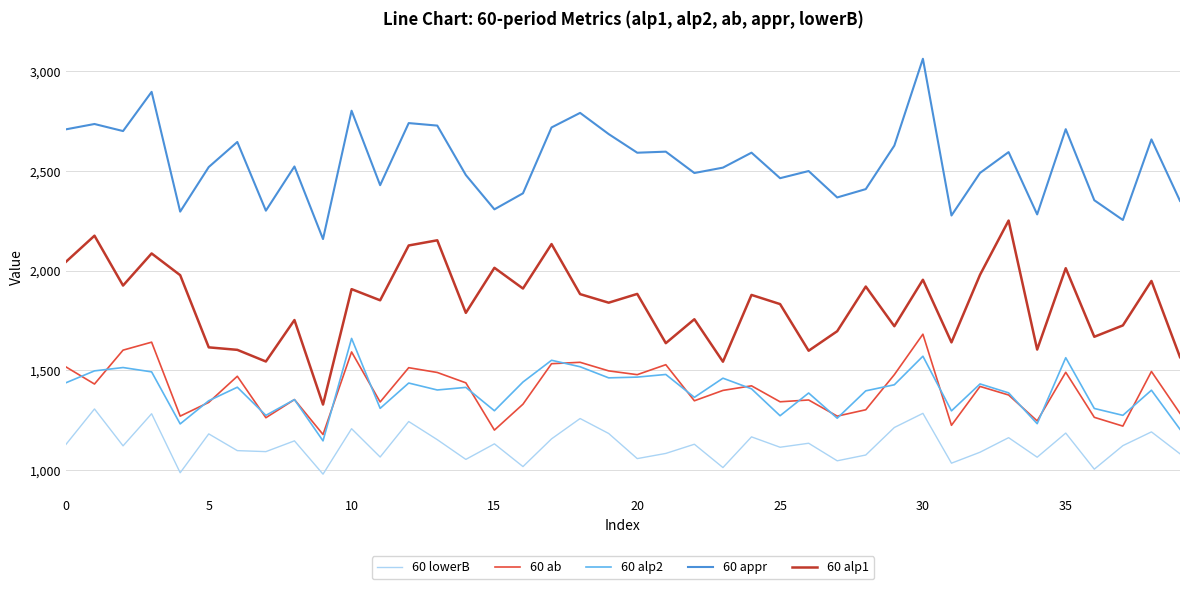

What is the greatest value displayed?

3062.4